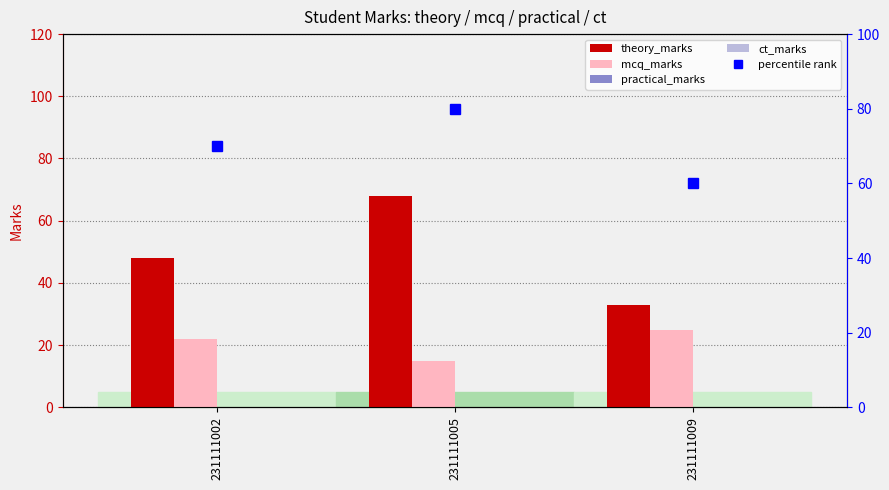

Reading left to right, extract all data points from this chart.

theory_marks: 231111002=48	231111005=68	231111009=33
mcq_marks: 231111002=22	231111005=15	231111009=25
practical_marks: 231111002=0	231111005=0	231111009=0
ct_marks: 231111002=0	231111005=0	231111009=0